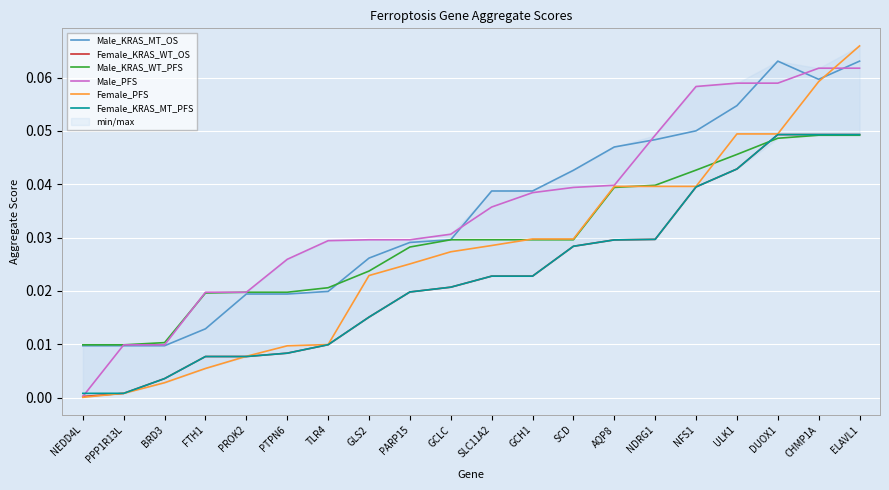

How many lines are shown in the chart?

6